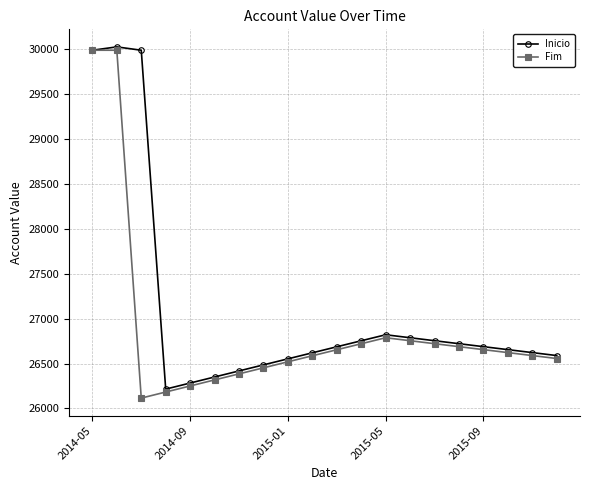

What is the value of the Fim point at the 2nd from the left?

29986.7